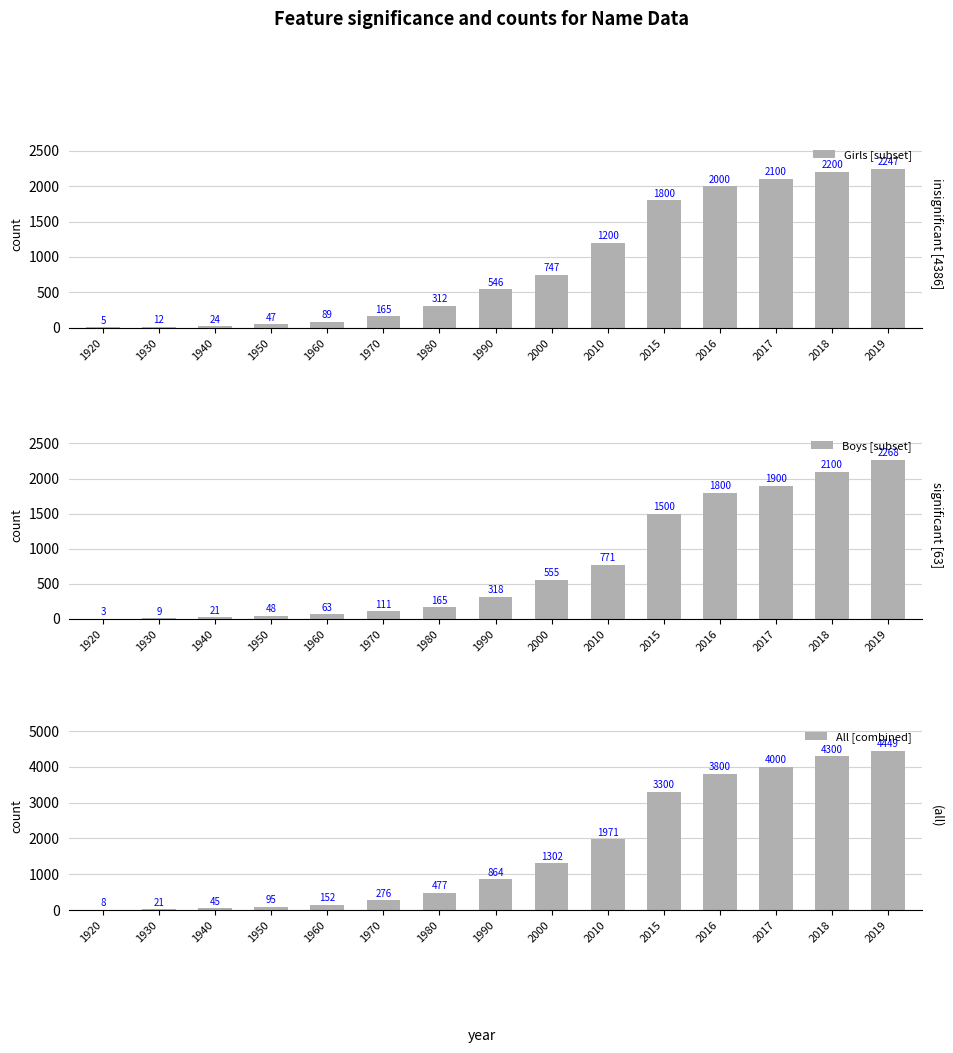

How many bars are there in total?

45